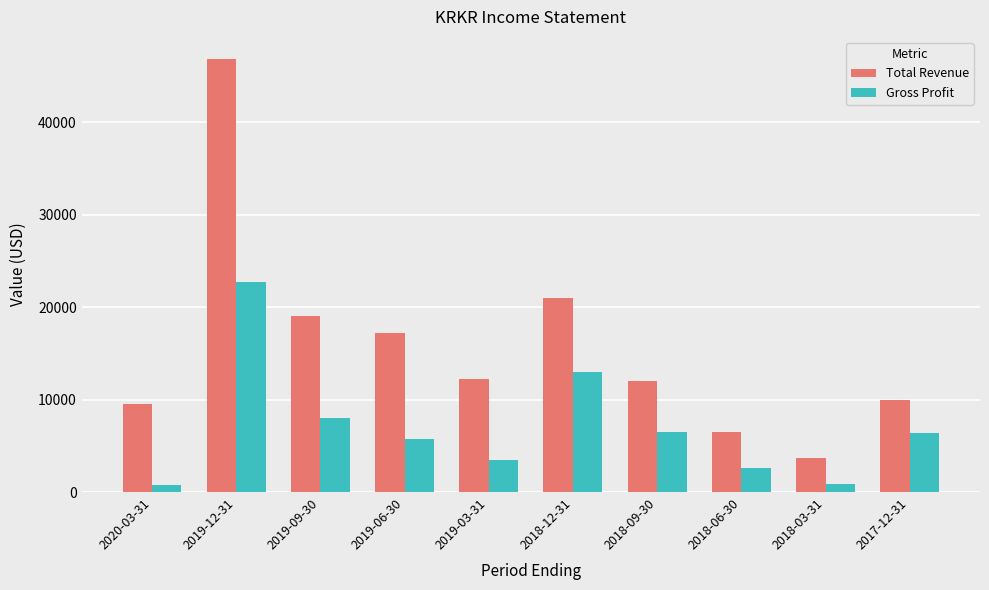

Is it true that Gross Profit equals 6400 at 2017-12-31?

True